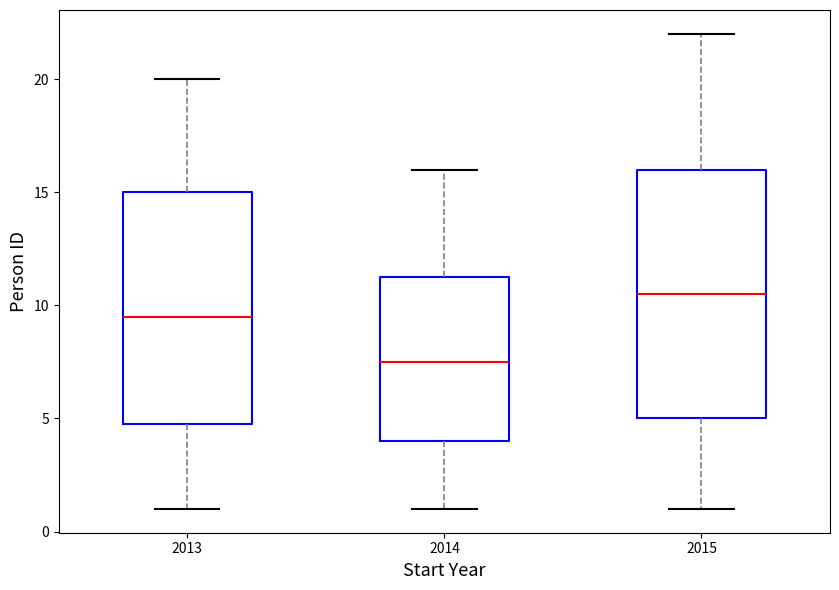

Reading left to right, read every box against the y-axis: the position of its median line, the range the box covers, and the ends of its whiskers. The values are not printed on the chart, so give them approximately, as read against the axis.

2013: median 9.5, box 5.0 to 15.0, whiskers 1.0 to 20.0
2014: median 7.5, box 4.0 to 11.5, whiskers 1.0 to 16.0
2015: median 10.5, box 5.0 to 16.0, whiskers 1.0 to 22.0